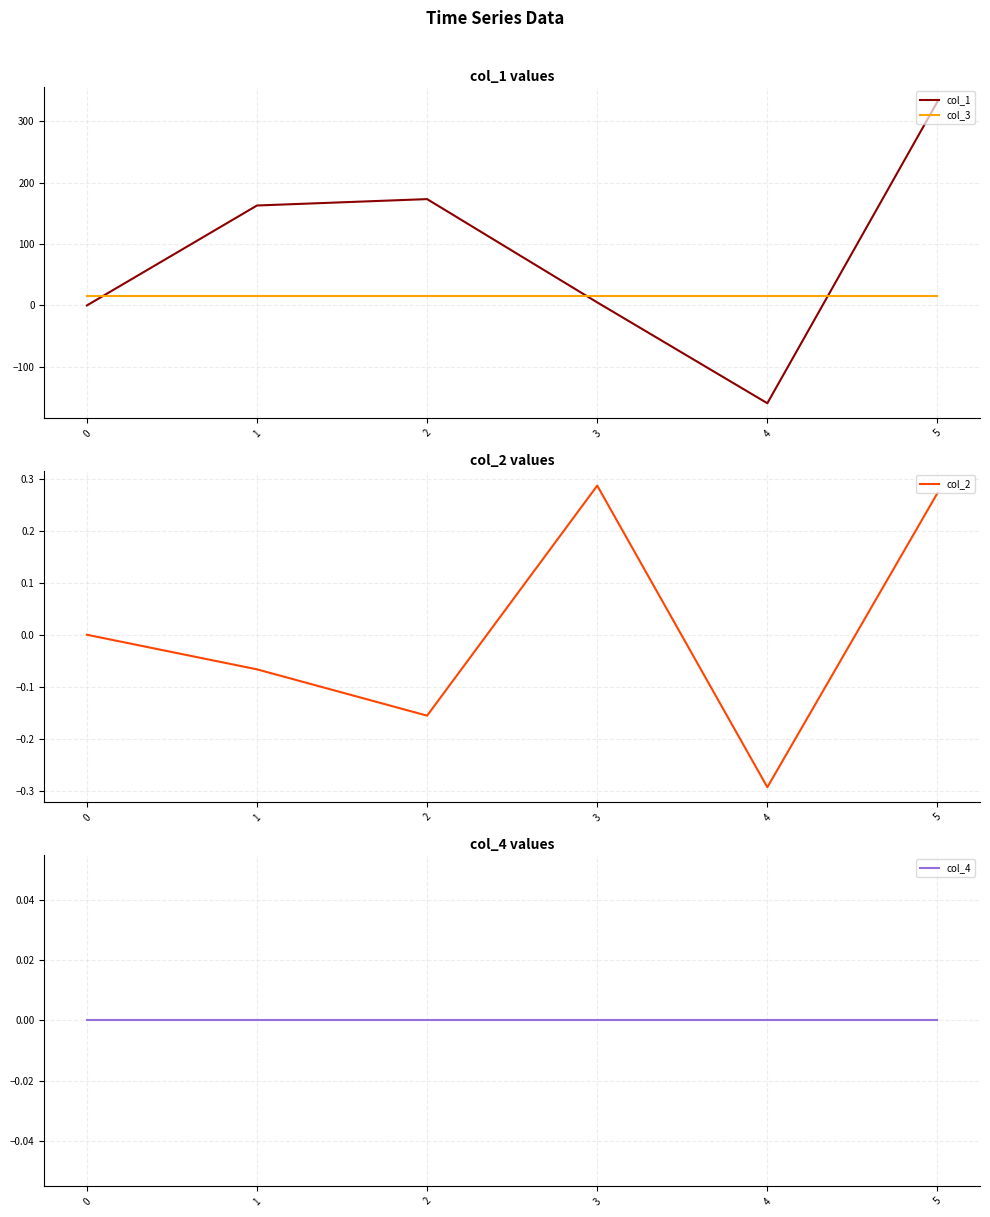

At 0, list the series in order from largest to smallest.

col_3, col_1, col_2, col_4